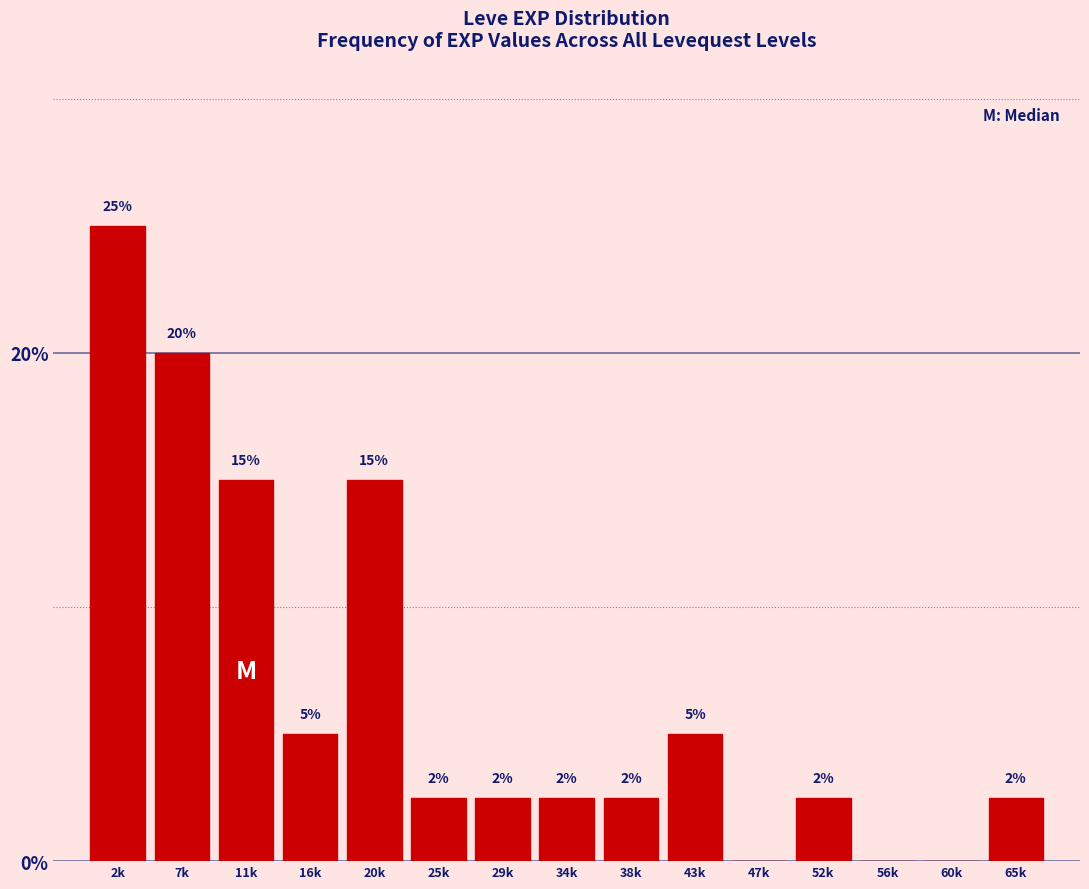

What is the maximum value shown in the chart?

25.0